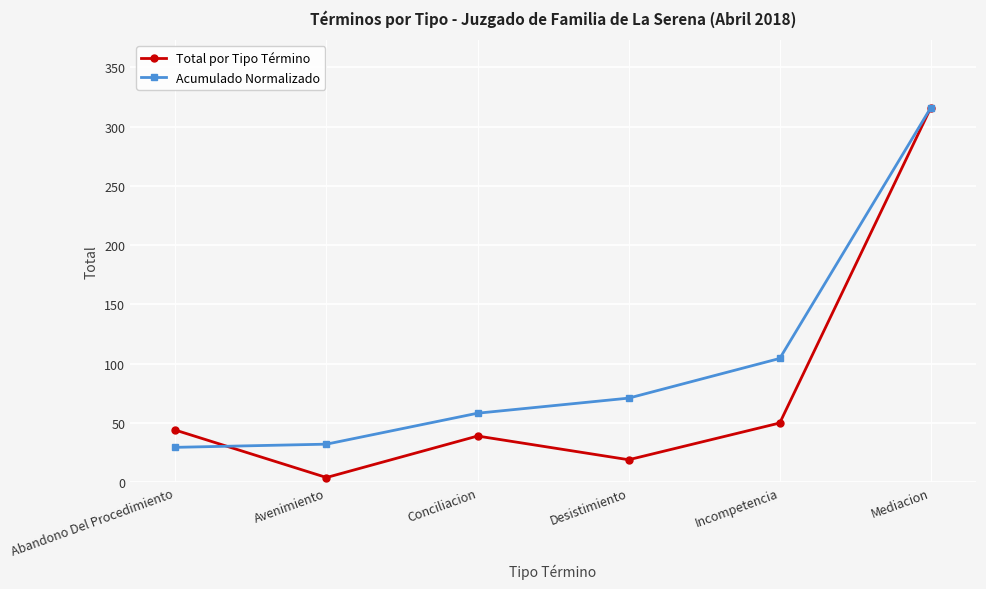

How many lines are shown in the chart?

2